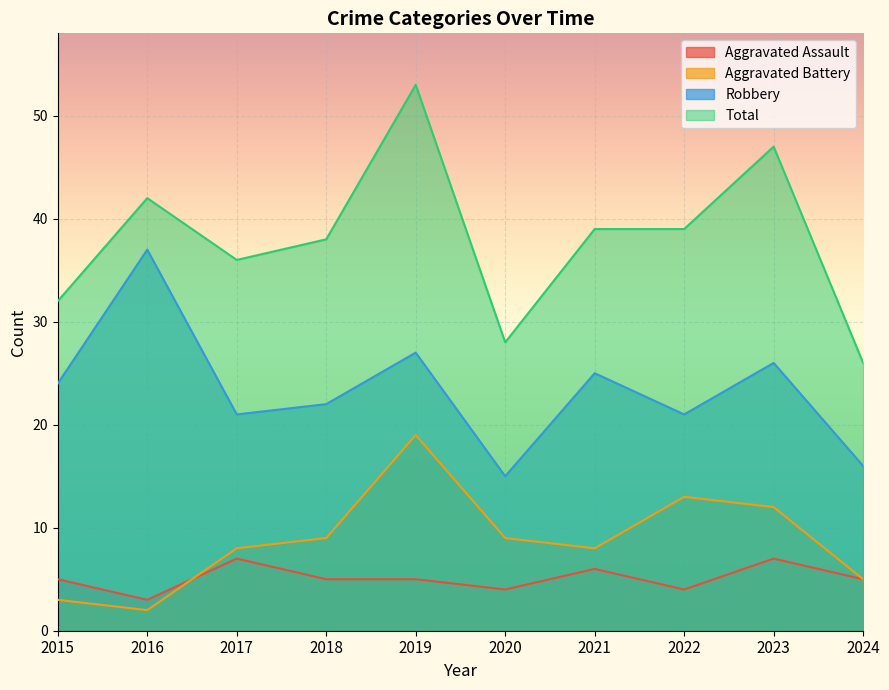

Reading left to right, list all the values displayed in this chart.

Aggravated Assault: 5	3	7	5	5	4	6	4	7	5
Aggravated Battery: 3	2	8	9	19	9	8	13	12	5
Robbery: 24	37	21	22	27	15	25	21	26	16
Total: 32	42	36	38	53	28	39	39	47	26